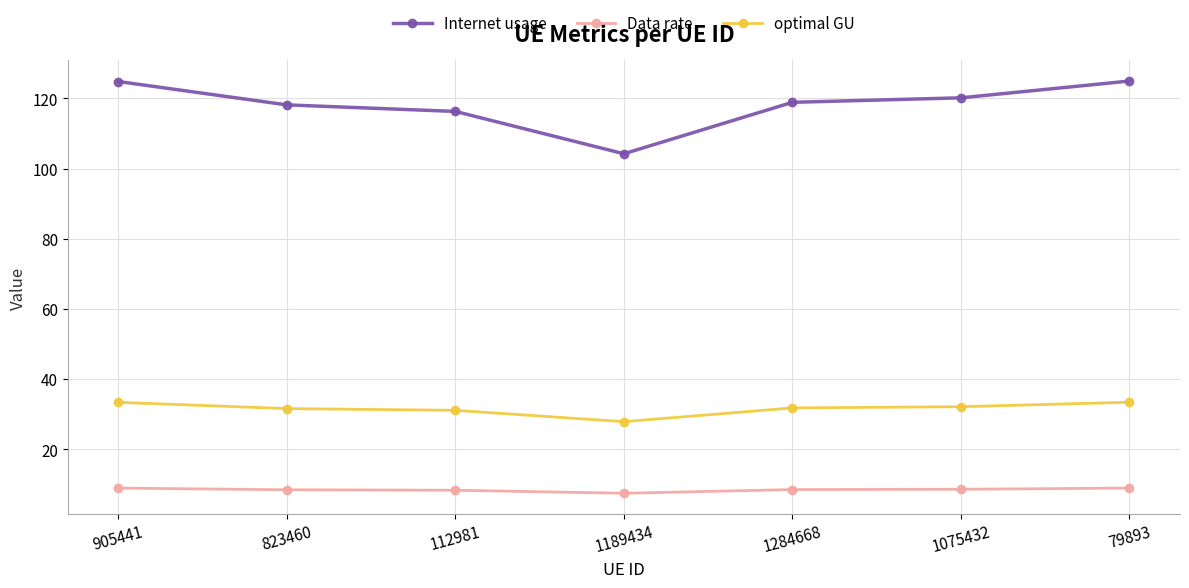

What is the sum of the Data rate values at 823460 and 1189434?

15.9